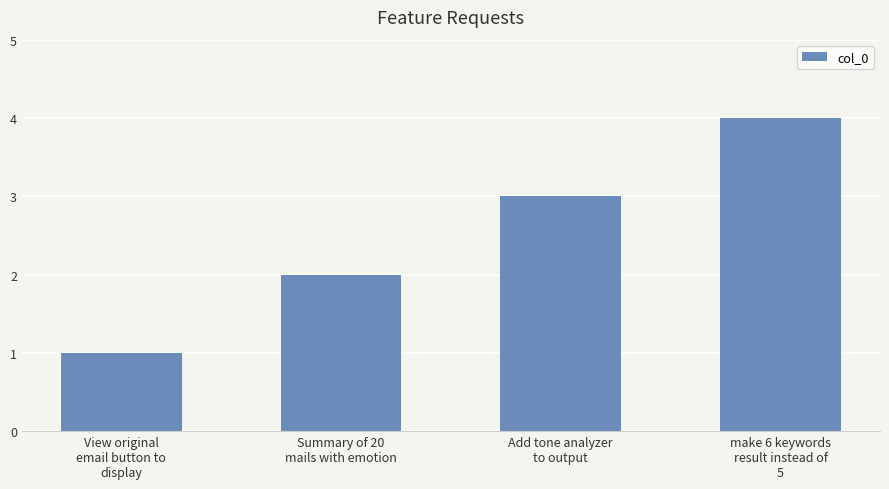

How many bars are there in total?

4